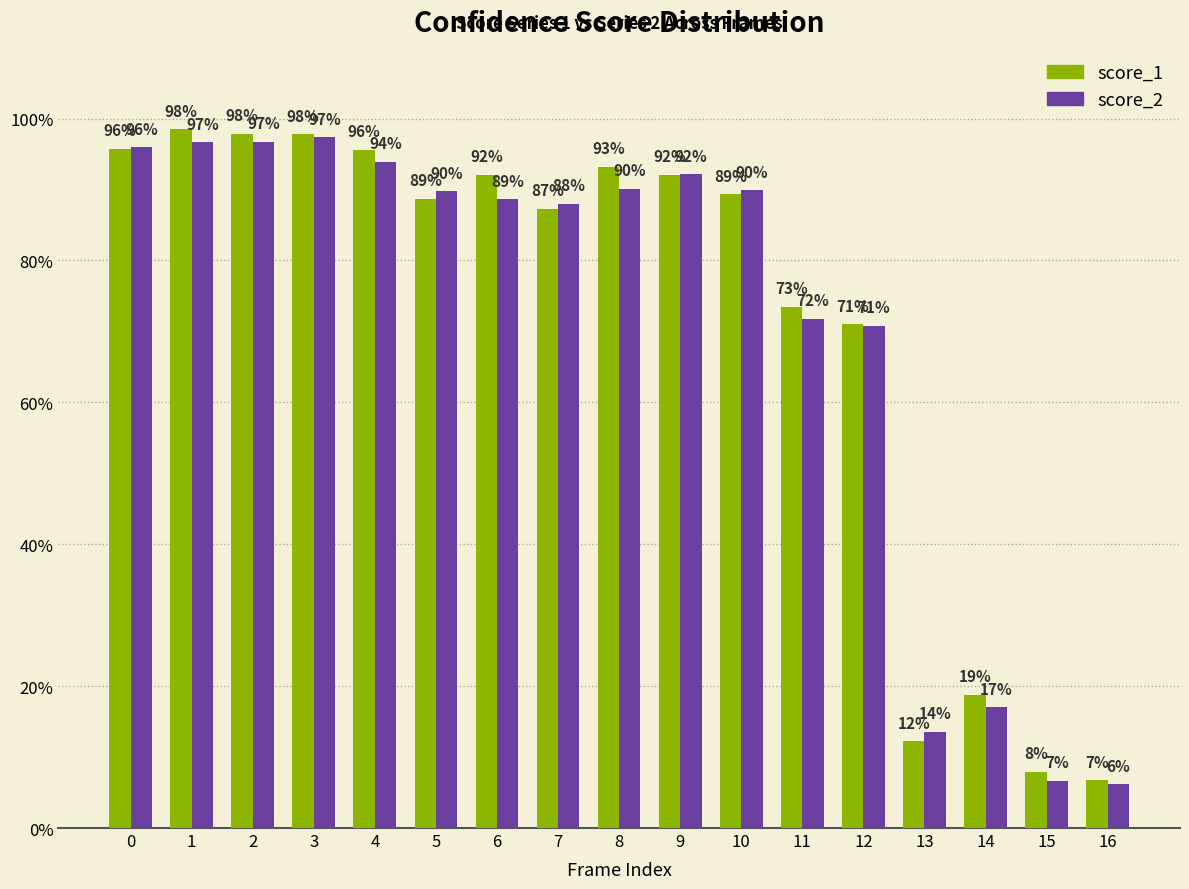

What are all the series names shown in the legend?

score_1, score_2